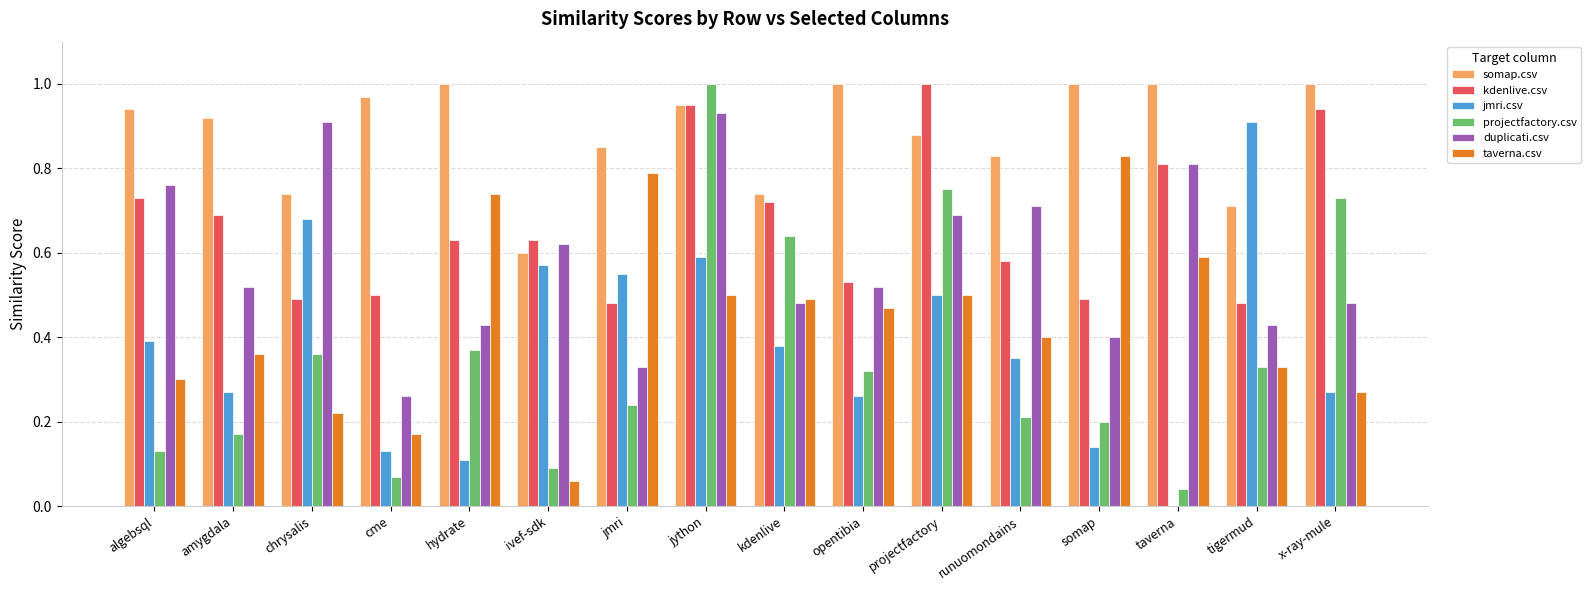

Are the bars grouped side by side (vs. stacked)?

Yes